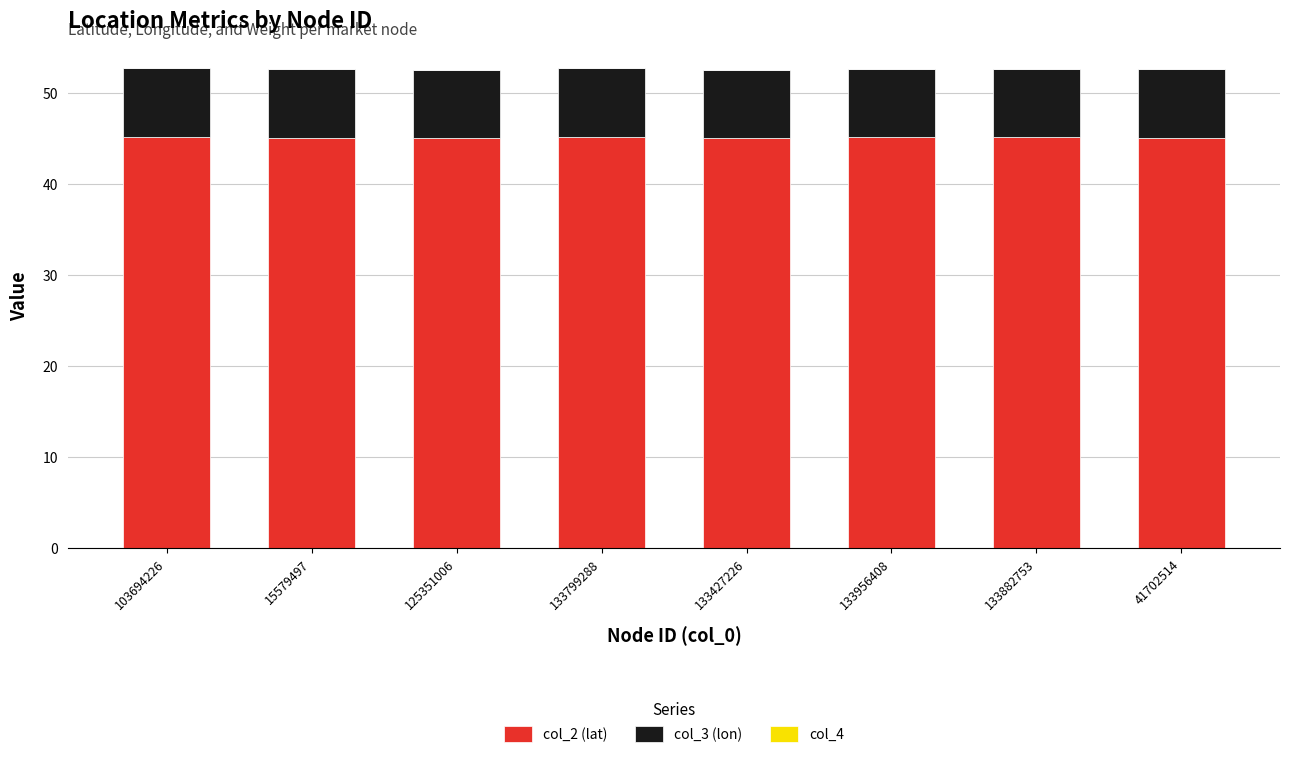

Is it true that col_2 (lat) equals 18.7 at 125351006?

False